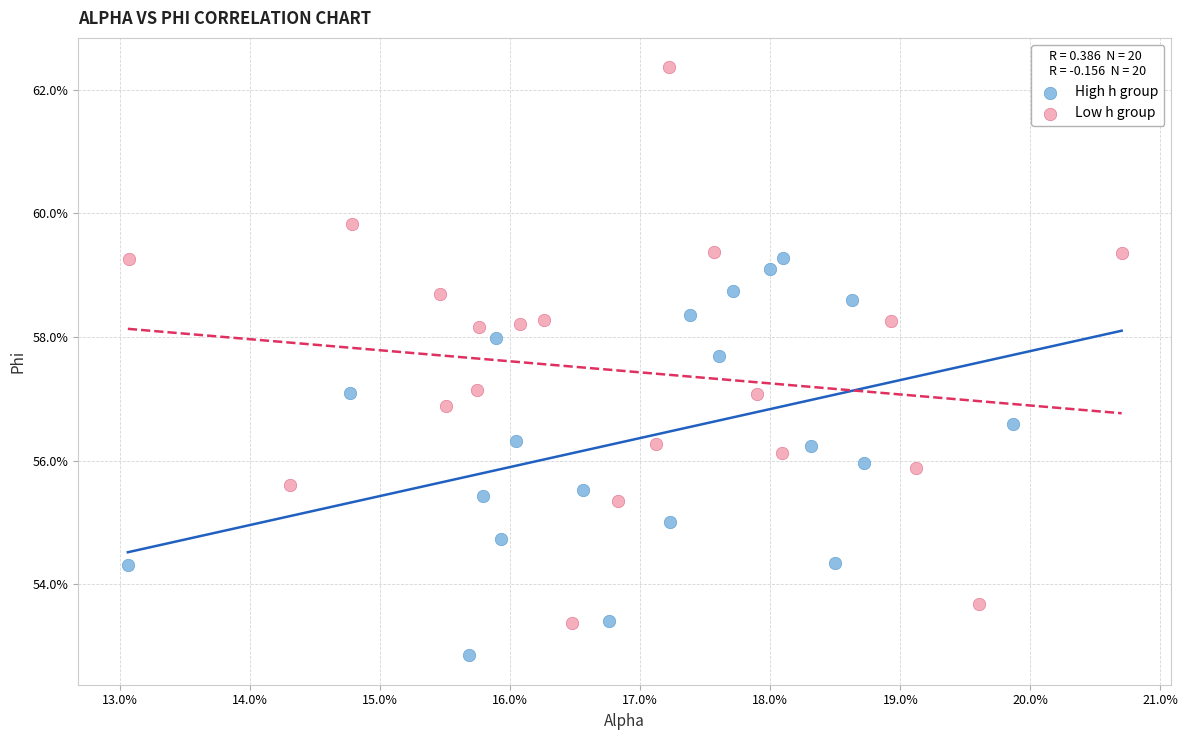

Which series contains the highest Y value?

Low h group